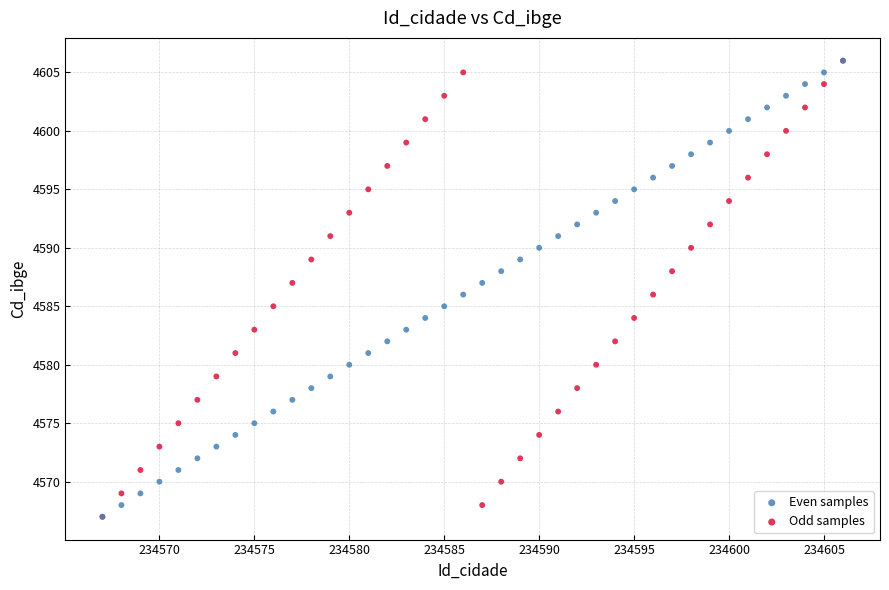

What are all the series names shown in the legend?

Even samples, Odd samples